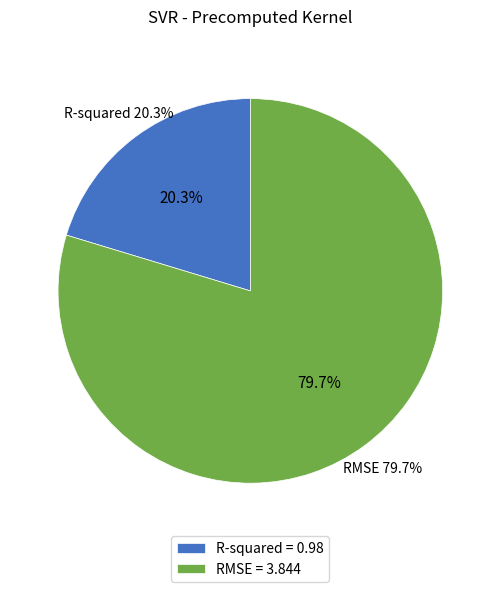

To the nearest percent, what is the combined percentage of RMSE and R-squared?

100%